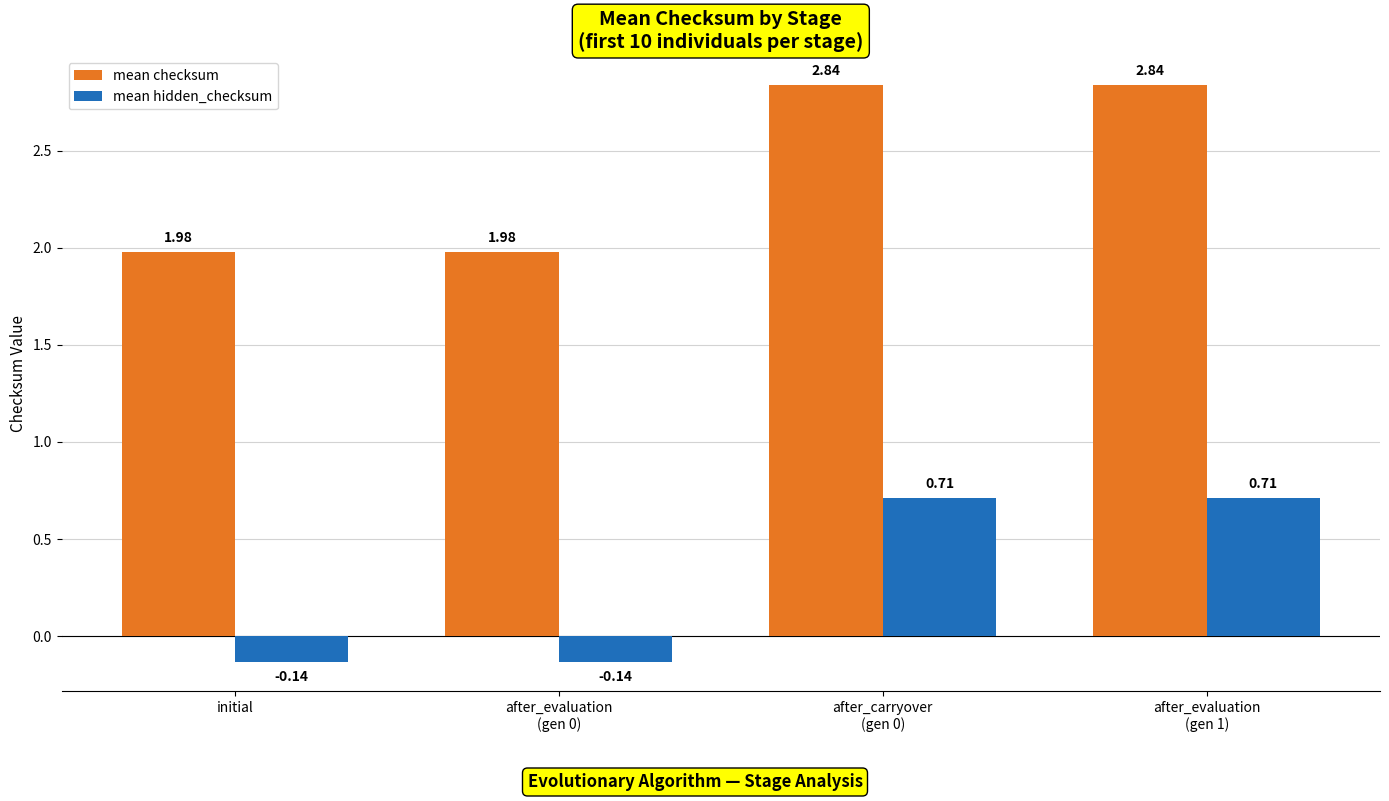

What is the difference between the second highest and second lowest values in the mean checksum series?

0.9